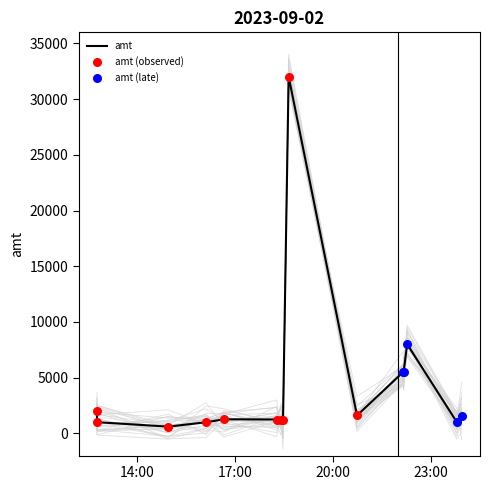

Which has a higher value, 2023-09-02 22:16:28 or 2023-09-02 22:09:54?

2023-09-02 22:16:28